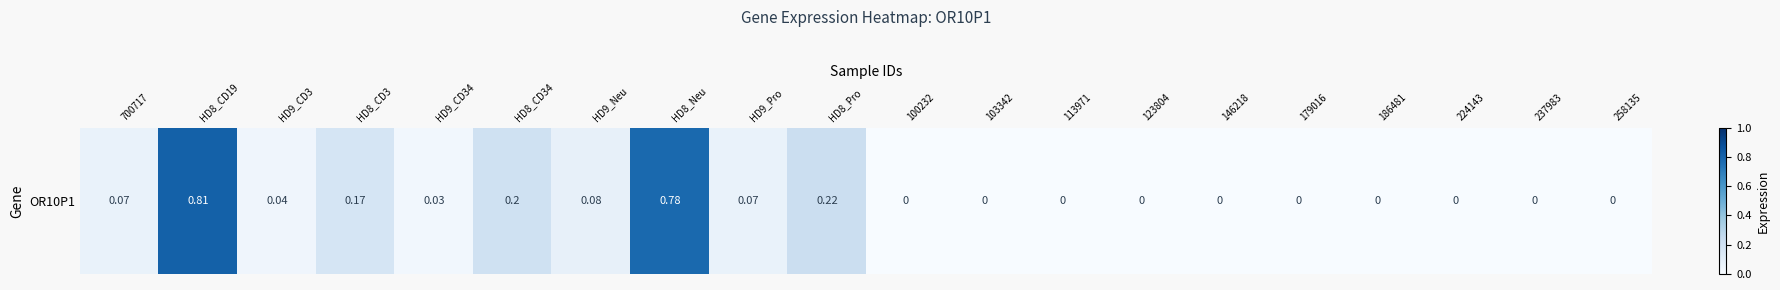

List the labels in order of value, smallest first.

100232, 103342, 113971, 123804, 146218, 179016, 186481, 224143, 237983, 258135, HD9_CD34, HD9_CD3, 700717, HD9_Pro, HD9_Neu, HD8_CD3, HD8_CD34, HD8_Pro, HD8_Neu, HD8_CD19